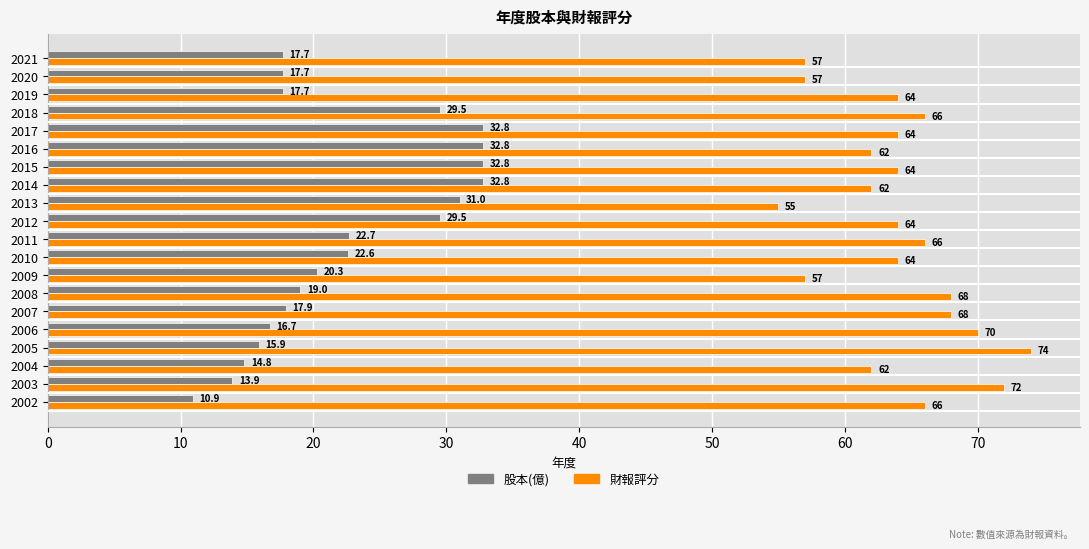

At which label does 財報評分 reach its minimum?

2013